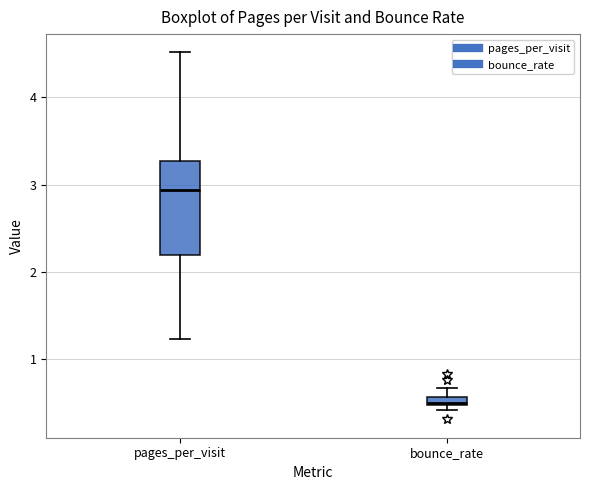

Comparing the boxes themselves (not the whiskers), which one is the tallest?

pages_per_visit